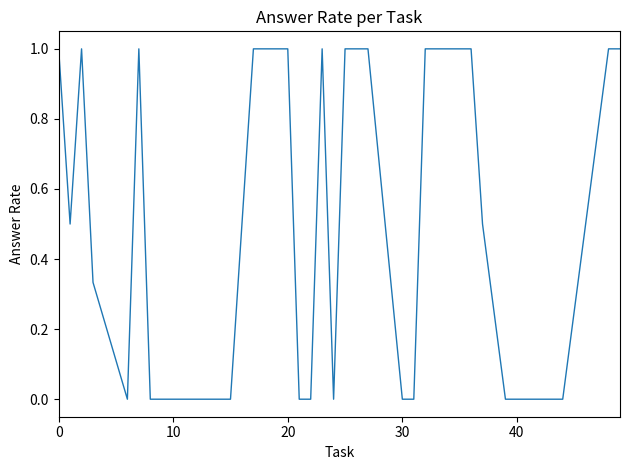

Does the chart have visible grid lines?

No